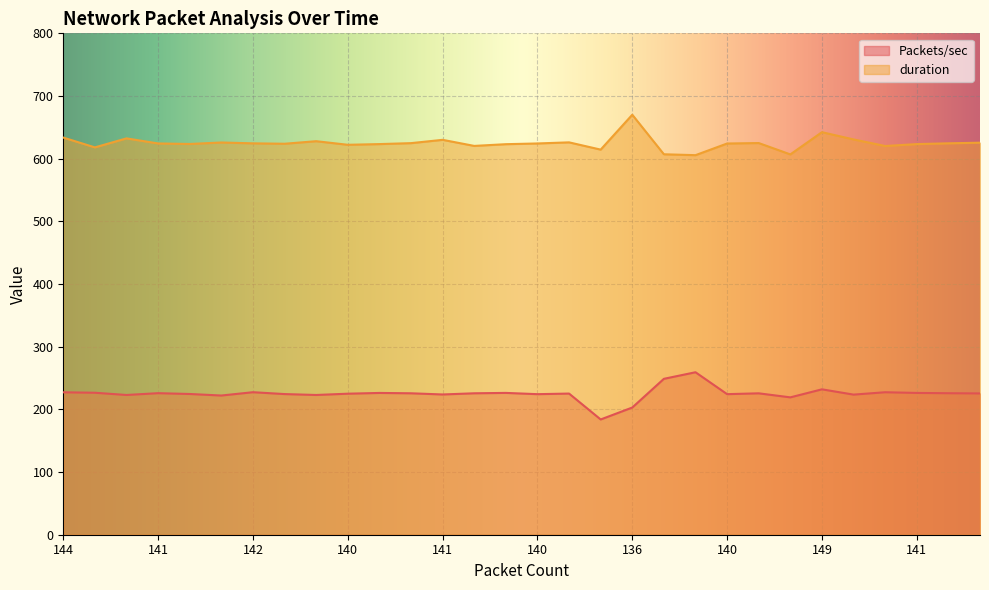

What is the label of the 1st point from the right?

141